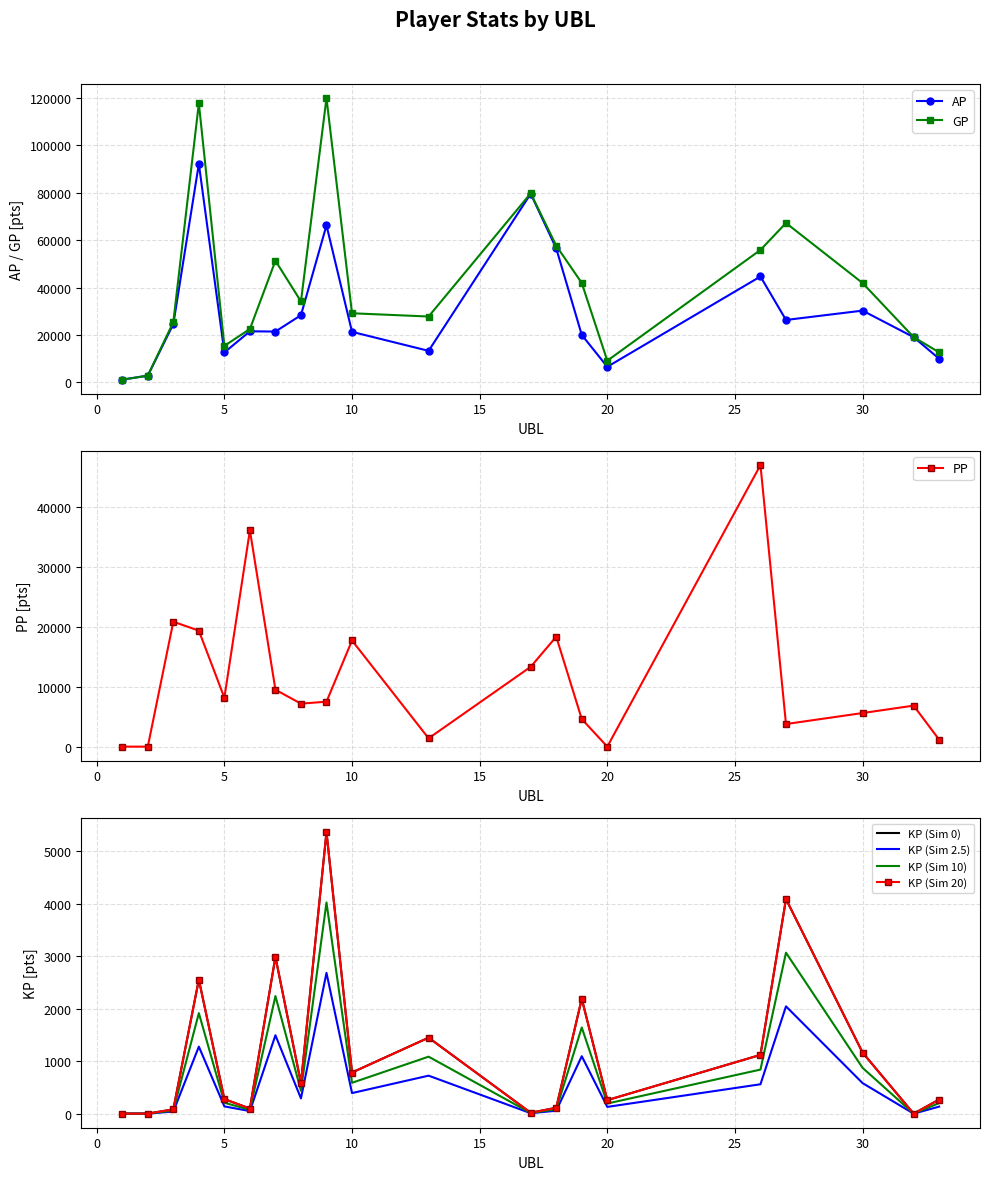

Which label corresponds to the largest value in the chart?

9